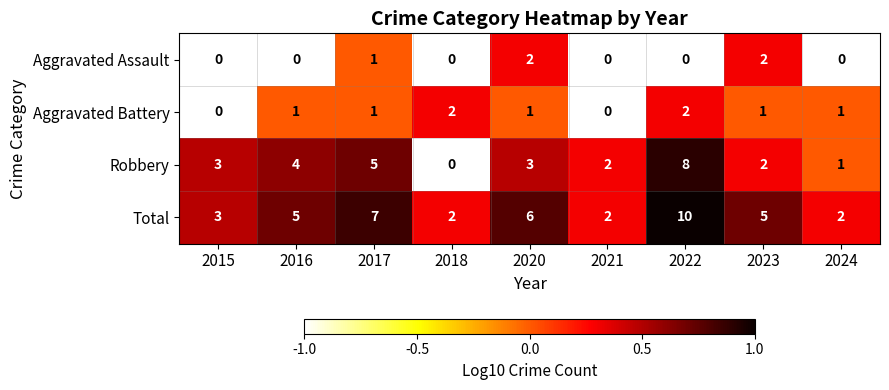

Between 2015 and 2018, which series saw the biggest shift?

Robbery